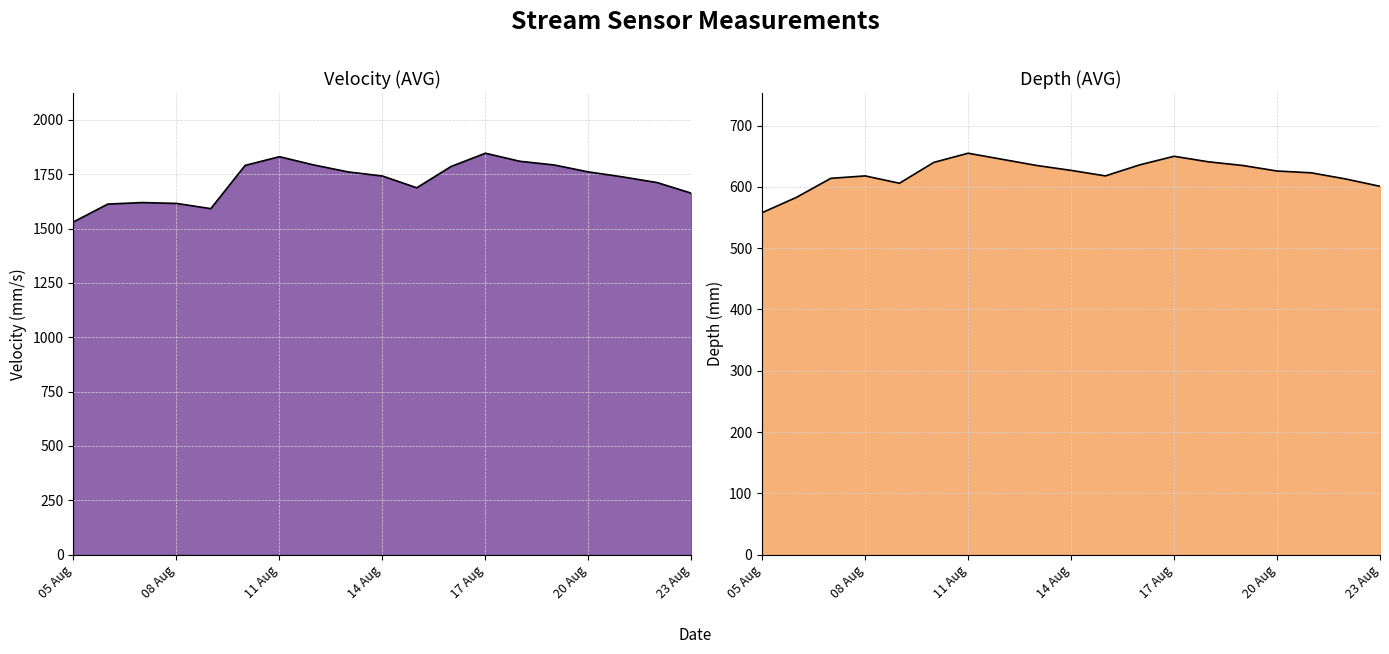

How many interior local peaks does the Velocity(AVG) series have?

3